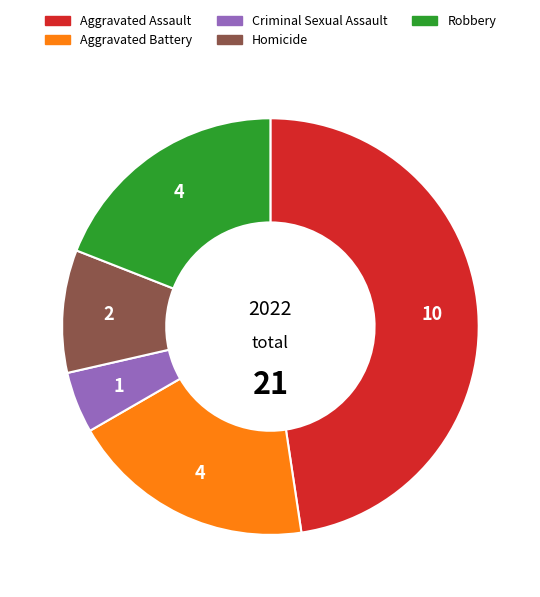

How many slices are in this pie chart?

5